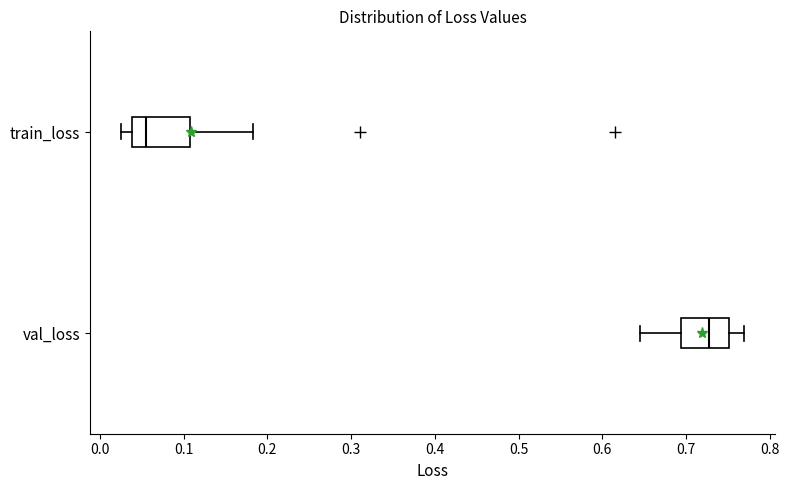

Reading bottom to top, read every box against the x-axis: the position of its median line, the range the box covers, and the ends of its whiskers. The values are not printed on the chart, so give them approximately, as read against the axis.

val_loss: median 0.73, box 0.69 to 0.75, whiskers 0.65 to 0.77
train_loss: median 0.05, box 0.04 to 0.11, whiskers 0.03 to 0.18